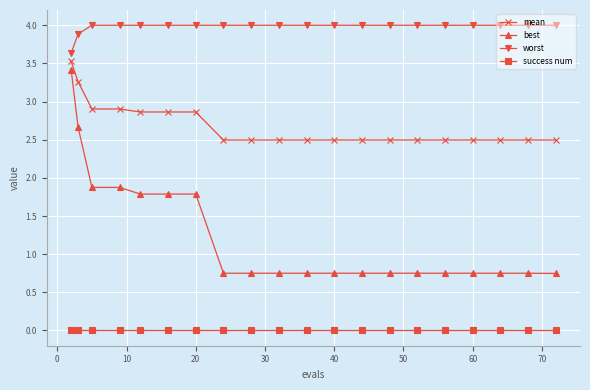

Which series has the largest total across all categories?

worst